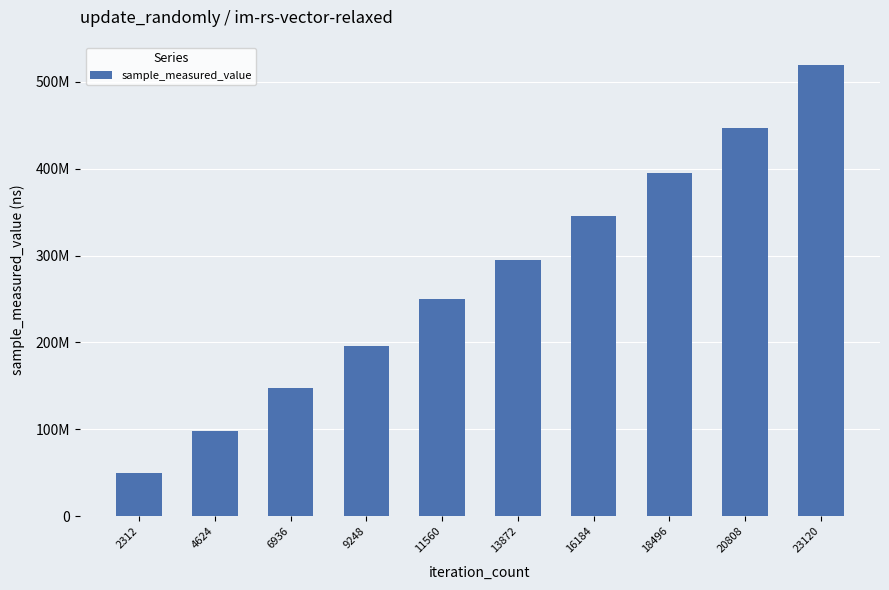

How many series are shown in this chart?

1